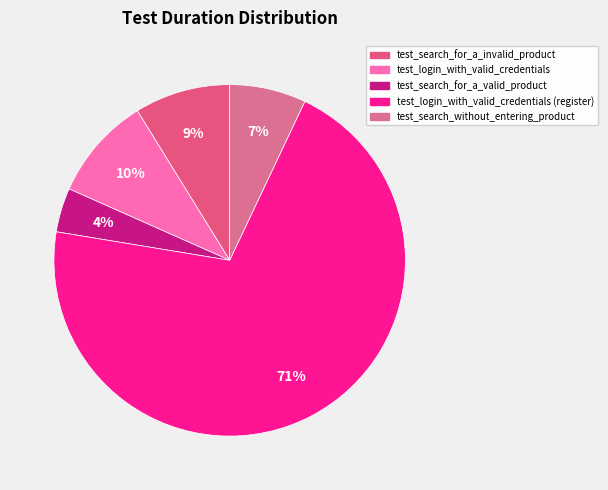

Count the number of slices in the pie.

5